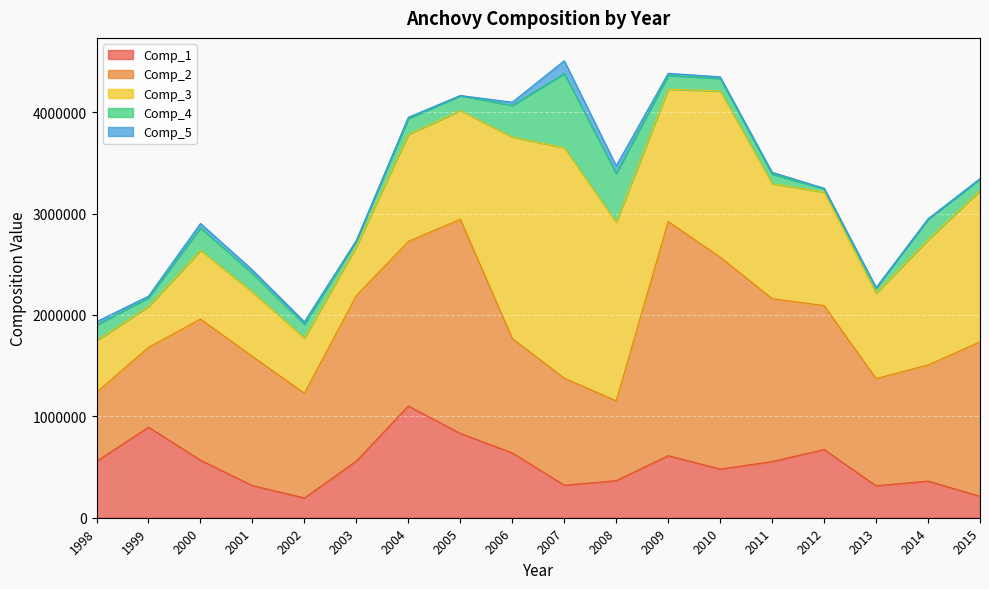

At how many categories does at least one series exceed 1753463?

6